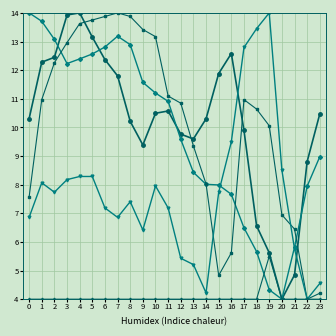

What is the total value across all series at 10?

46.8